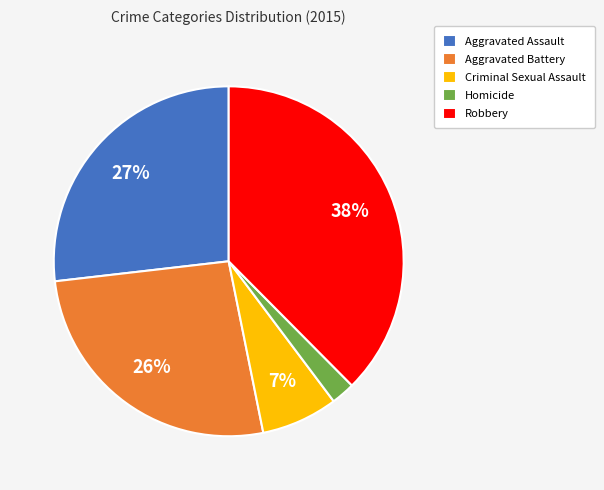

Does any single category account for the majority?

No